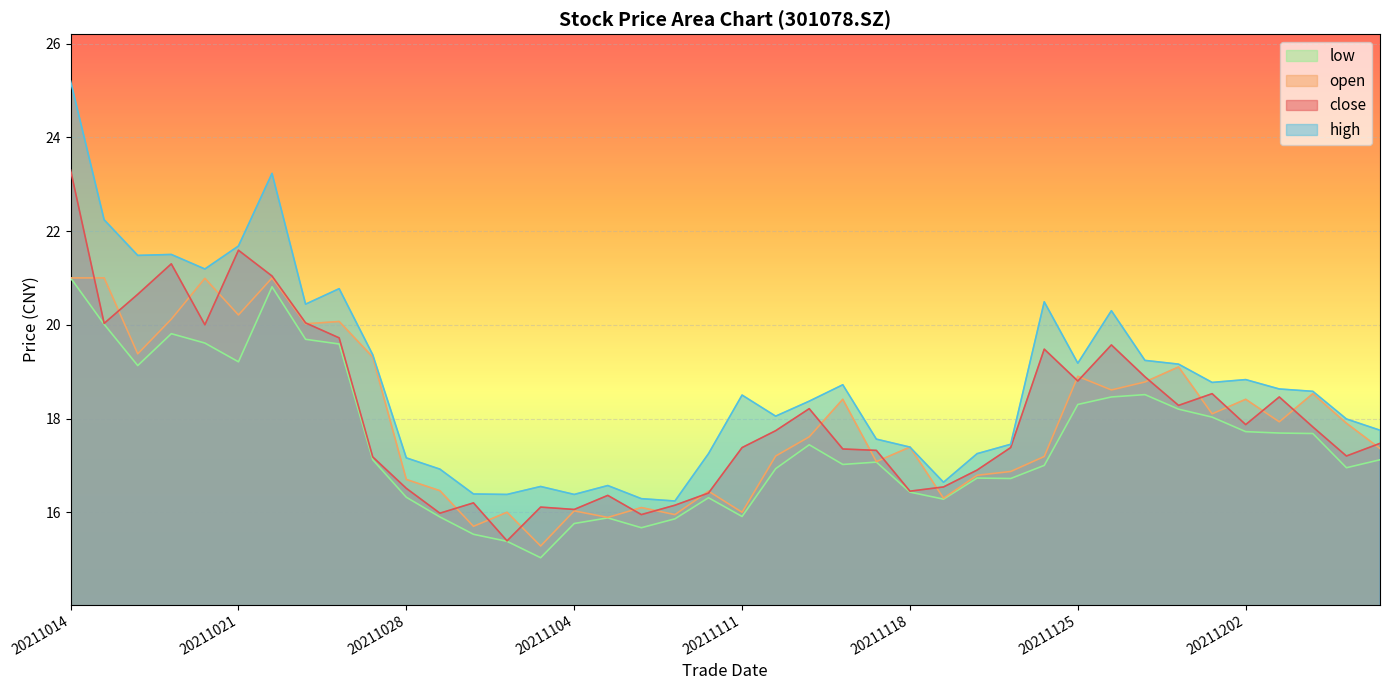

Reading right to left, transcribe all the data shown in this chart.

close: 20211208=17.5	20211207=17.2	20211206=17.8	20211203=18.5	20211202=17.9	20211201=18.5	20211130=18.3	20211129=18.9	20211126=19.6	20211125=18.8	20211124=19.5	20211123=17.4	20211122=16.9	20211119=16.5	20211118=16.4	20211117=17.3	20211116=17.4	20211115=18.2	20211112=17.7	20211111=17.4	20211110=16.4	20211109=16.1	20211108=15.9	20211105=16.4	20211104=16.1	20211103=16.1	20211102=15.4	20211101=16.2	20211029=16.0	20211028=16.5	20211027=17.2	20211026=19.7	20211025=20.0	20211022=21.0	20211021=21.6	20211020=20.0	20211019=21.3	20211018=20.6	20211015=20.0	20211014=23.3
open: 20211208=17.4	20211207=17.9	20211206=18.5	20211203=17.9	20211202=18.4	20211201=18.1	20211130=19.1	20211129=18.8	20211126=18.6	20211125=18.9	20211124=17.2	20211123=16.9	20211122=16.8	20211119=16.3	20211118=17.4	20211117=17.1	20211116=18.4	20211115=17.6	20211112=17.2	20211111=16.0	20211110=16.4	20211109=15.9	20211108=16.1	20211105=15.9	20211104=16.0	20211103=15.3	20211102=16.0	20211101=15.7	20211029=16.5	20211028=16.7	20211027=19.3	20211026=20.1	20211025=20.0	20211022=21.0	20211021=20.2	20211020=21.0	20211019=20.1	20211018=19.4	20211015=21.0	20211014=21.0
high: 20211208=17.8	20211207=18.0	20211206=18.6	20211203=18.6	20211202=18.8	20211201=18.8	20211130=19.2	20211129=19.2	20211126=20.3	20211125=19.2	20211124=20.5	20211123=17.4	20211122=17.2	20211119=16.6	20211118=17.4	20211117=17.6	20211116=18.7	20211115=18.4	20211112=18.1	20211111=18.5	20211110=17.2	20211109=16.2	20211108=16.3	20211105=16.6	20211104=16.4	20211103=16.6	20211102=16.4	20211101=16.4	20211029=16.9	20211028=17.2	20211027=19.4	20211026=20.8	20211025=20.4	20211022=23.2	20211021=21.7	20211020=21.2	20211019=21.5	20211018=21.5	20211015=22.2	20211014=25.2
low: 20211208=17.1	20211207=16.9	20211206=17.7	20211203=17.7	20211202=17.7	20211201=18.0	20211130=18.2	20211129=18.5	20211126=18.5	20211125=18.3	20211124=17.0	20211123=16.7	20211122=16.7	20211119=16.3	20211118=16.4	20211117=17.1	20211116=17.0	20211115=17.4	20211112=16.9	20211111=15.9	20211110=16.3	20211109=15.9	20211108=15.7	20211105=15.9	20211104=15.8	20211103=15.0	20211102=15.4	20211101=15.5	20211029=15.9	20211028=16.3	20211027=17.1	20211026=19.6	20211025=19.7	20211022=20.8	20211021=19.2	20211020=19.6	20211019=19.8	20211018=19.1	20211015=20.0	20211014=21.0